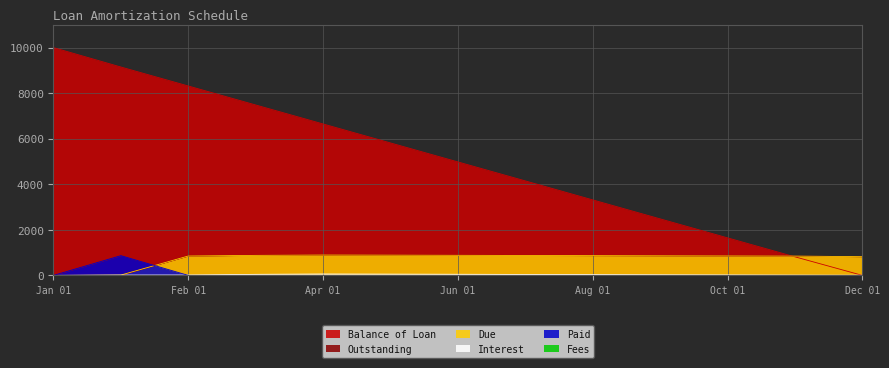

Which category has the highest value across all series?

Jan 01